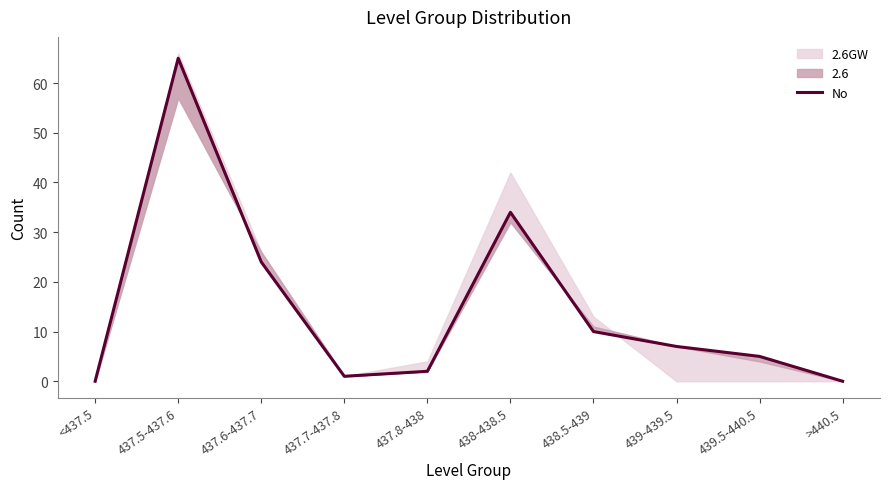

True or false: there are more than 2 points higher than both neighbors.

False